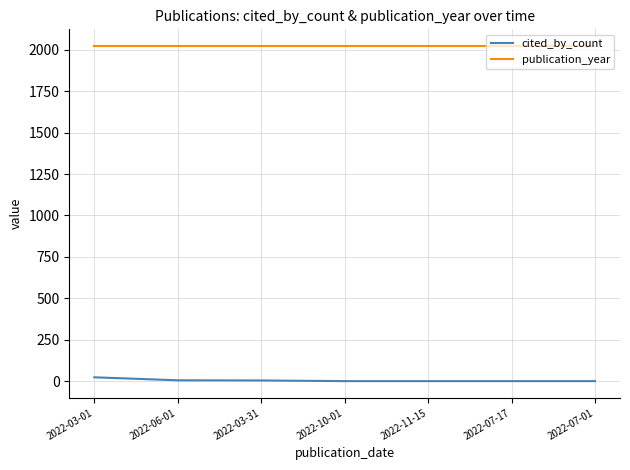

Does the chart display data point markers on the line(s)?

No